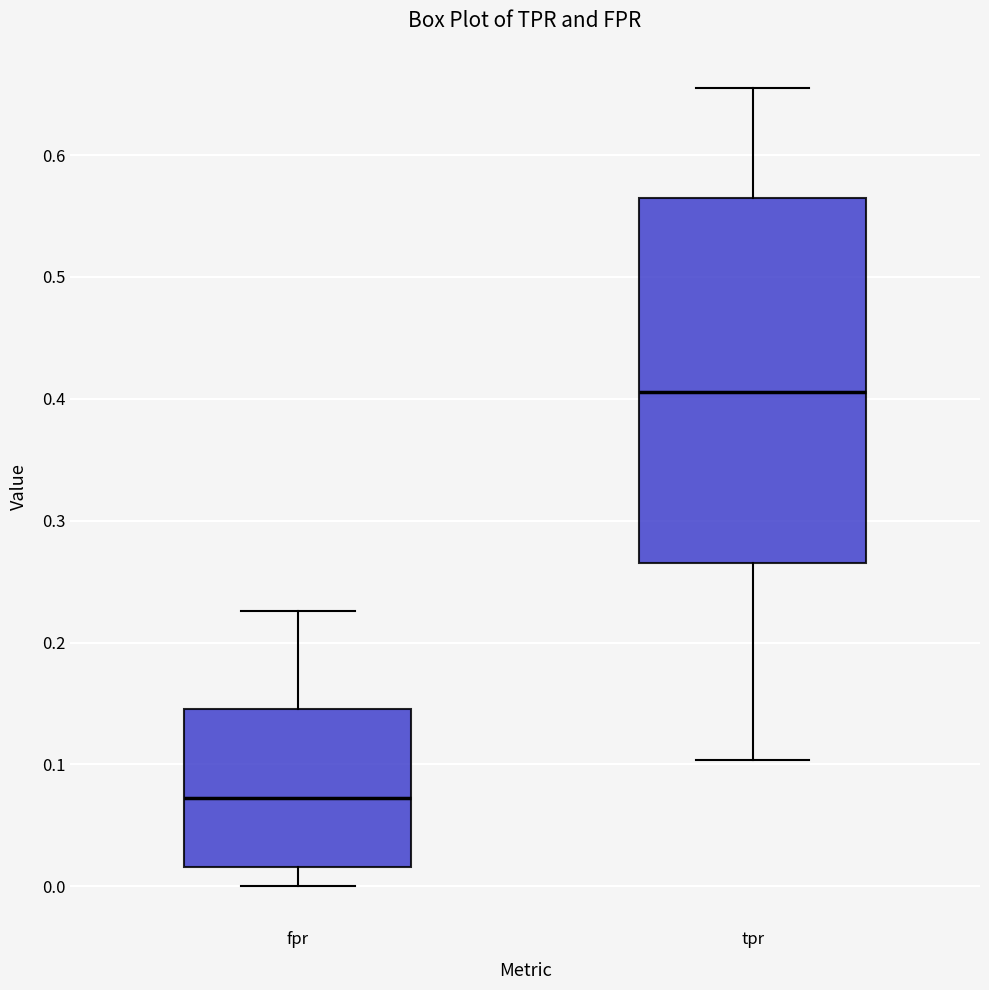

Comparing the boxes themselves (not the whiskers), which one is the tallest?

tpr